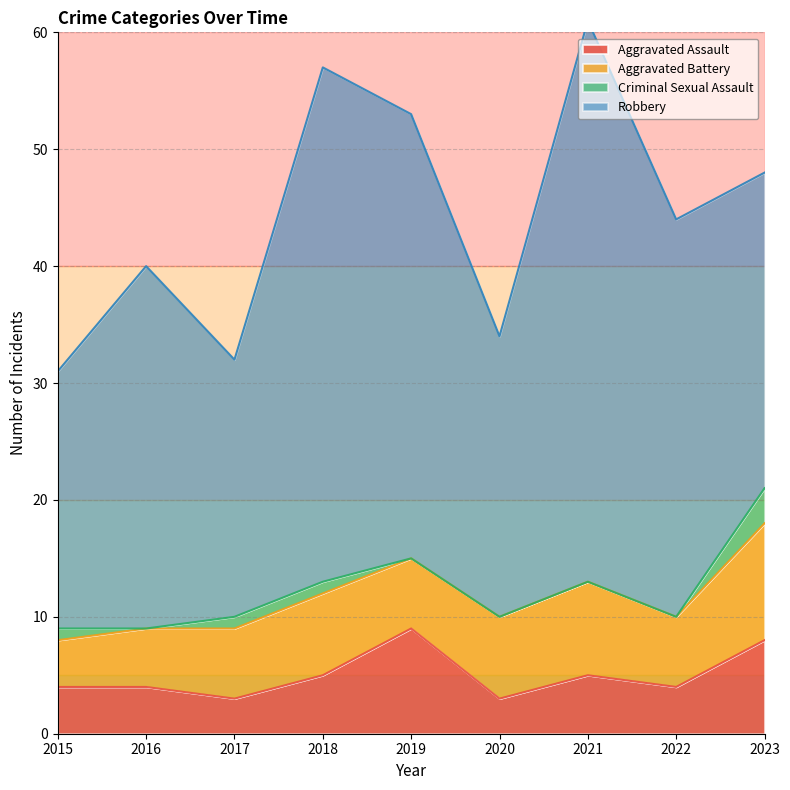

Reading left to right, what are all the values shown in this chart?

Aggravated Assault: 4	4	3	5	9	3	5	4	8
Aggravated Battery: 4	5	6	7	6	7	8	6	10
Criminal Sexual Assault: 1	0	1	1	0	0	0	0	3
Robbery: 22	31	22	44	38	24	48	34	27